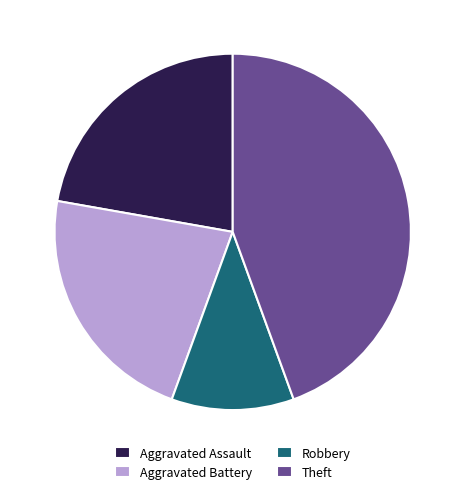

Do Aggravated Assault and Robbery together represent more than half of the pie?

No